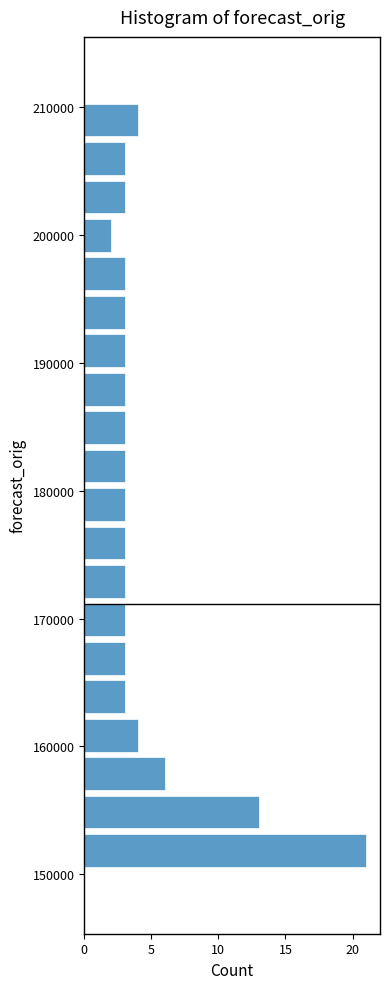

Around what value on the y-axis is the longest bar? Give the approximate position of its centre, as read against the axis.

152000